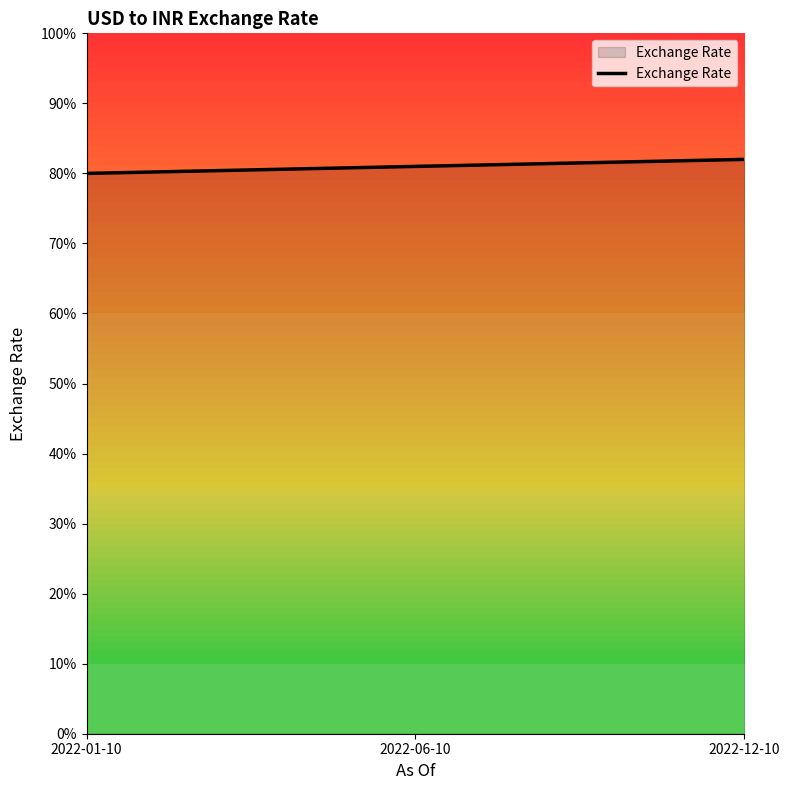

Reading left to right, list all the values displayed in this chart.

2022-01-10=80	2022-06-10=81	2022-12-10=82